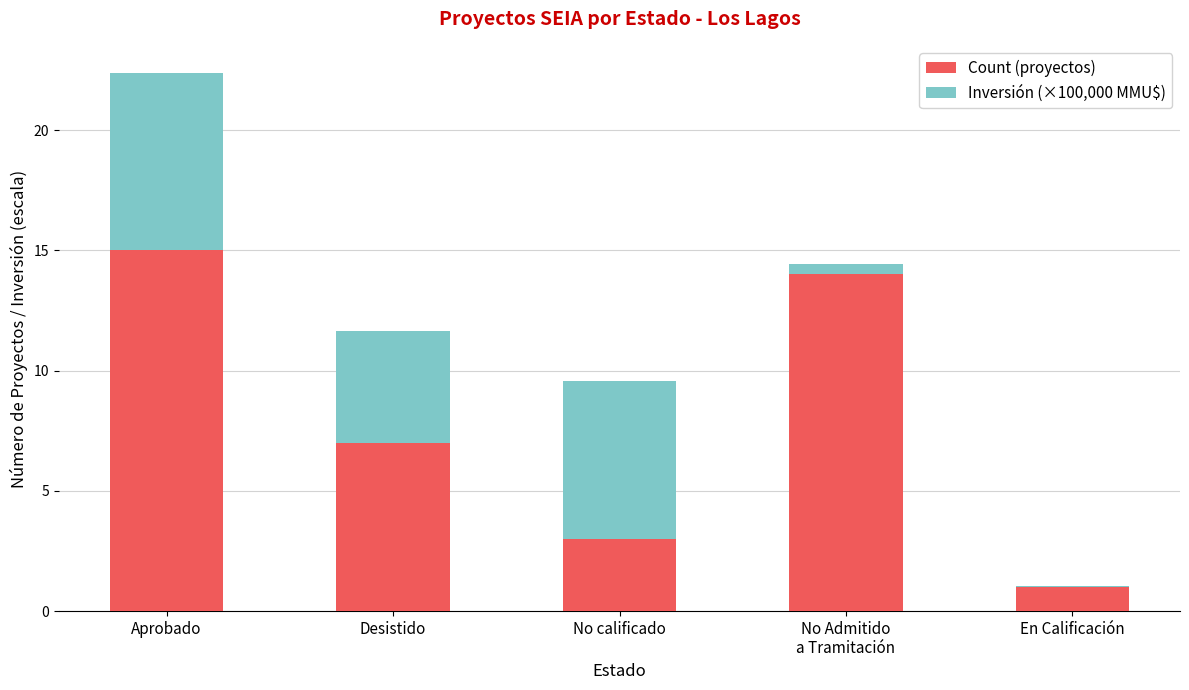

At which category is the sum across all series the highest?

Aprobado